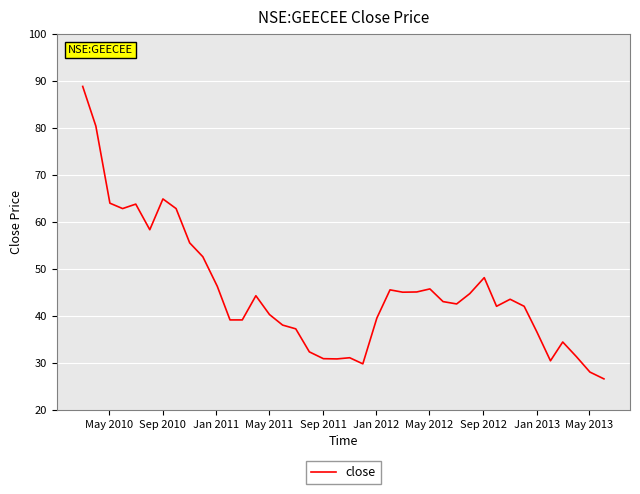

What is the greatest value displayed?

88.8